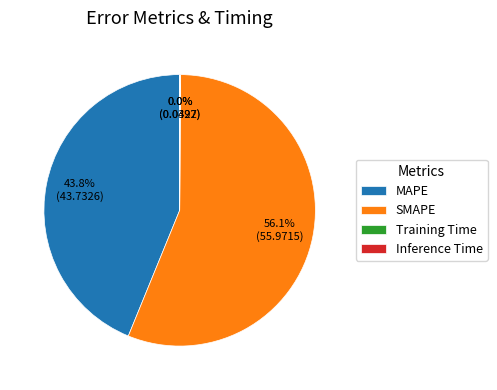

What is the largest slice in the pie chart?

SMAPE